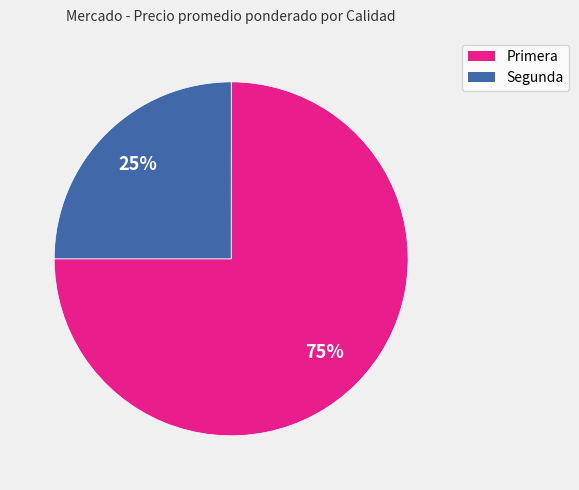

Between Segunda and Primera, which is larger?

Primera